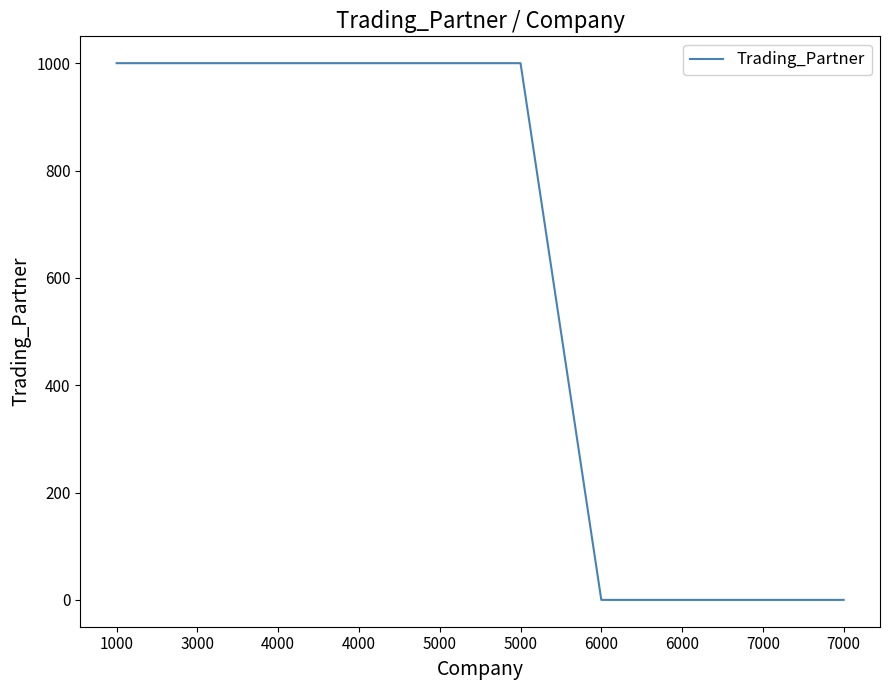

List the labels in order of value, largest first.

1000, 3000, 4000, 4000, 5000, 5000, 6000, 6000, 7000, 7000